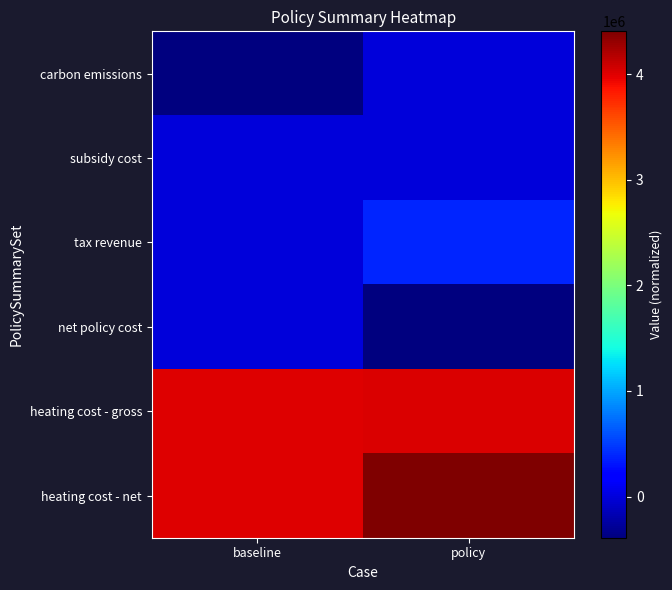

How many series are shown in this chart?

6